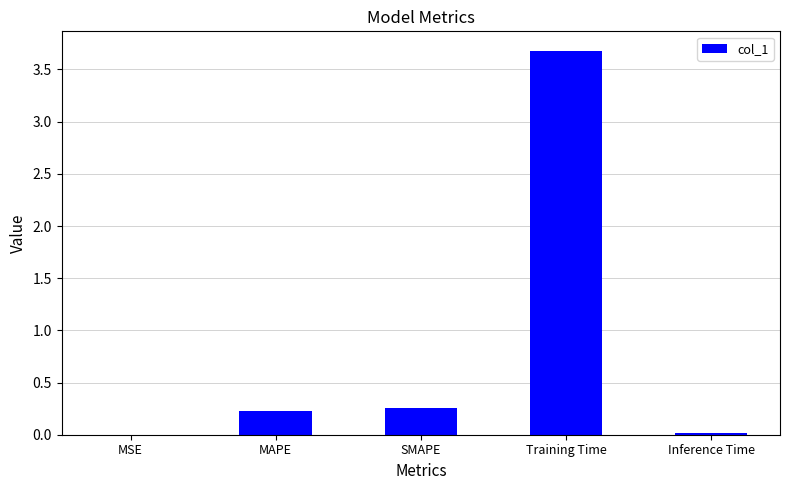

The value at MSE is 0.0. True or false?

True